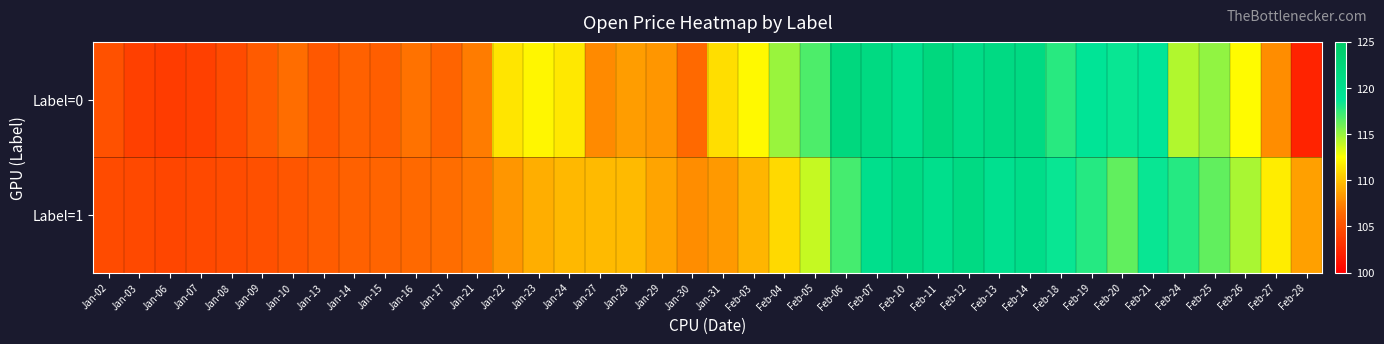

Rank the series by their average value, from lowest to highest.

Label=1, Label=0